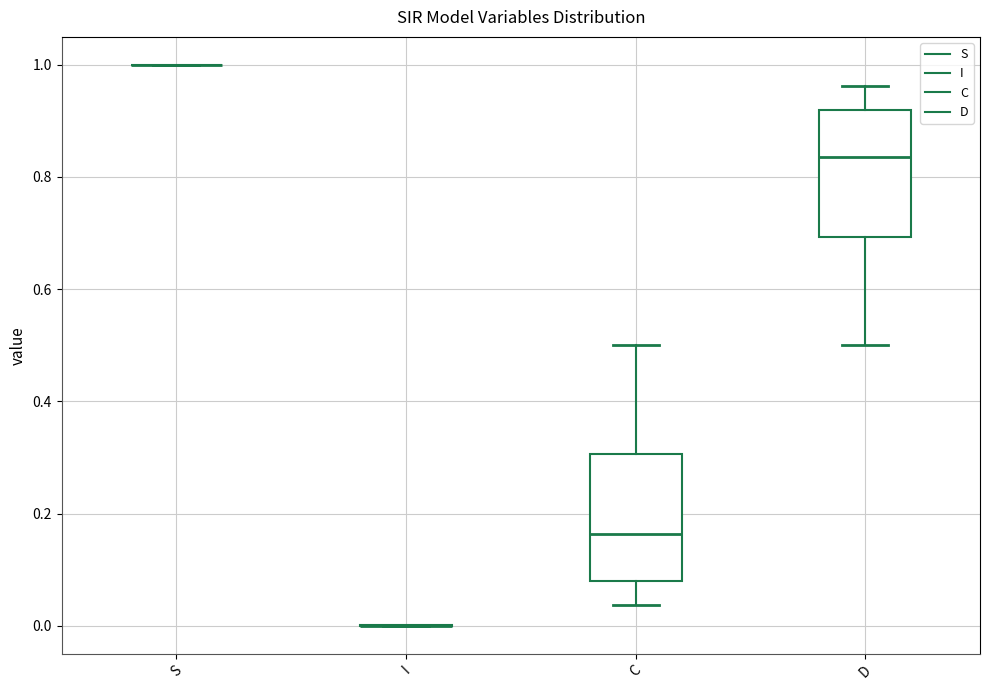

Reading left to right, read every box against the y-axis: the position of its median line, the range the box covers, and the ends of its whiskers. The values are not printed on the chart, so give them approximately, as read against the axis.

S: box collapsed to a line at 1.00, whiskers 1.00 to 1.00
I: box collapsed to a line at 0.00, whiskers 0.00 to 0.00
C: median 0.16, box 0.08 to 0.30, whiskers 0.04 to 0.50
D: median 0.84, box 0.70 to 0.92, whiskers 0.50 to 0.96